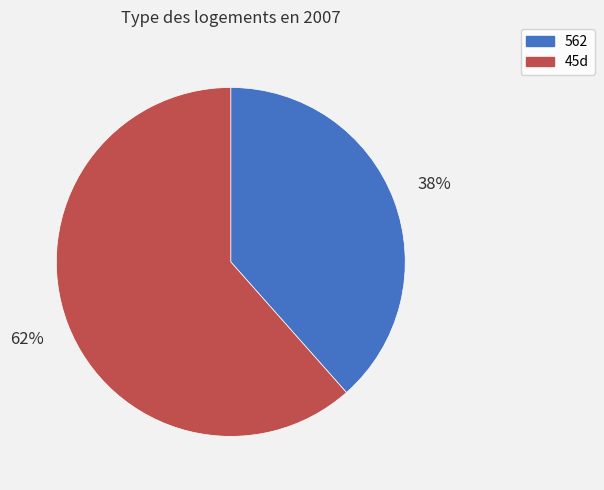

Which slice is the largest?

45d